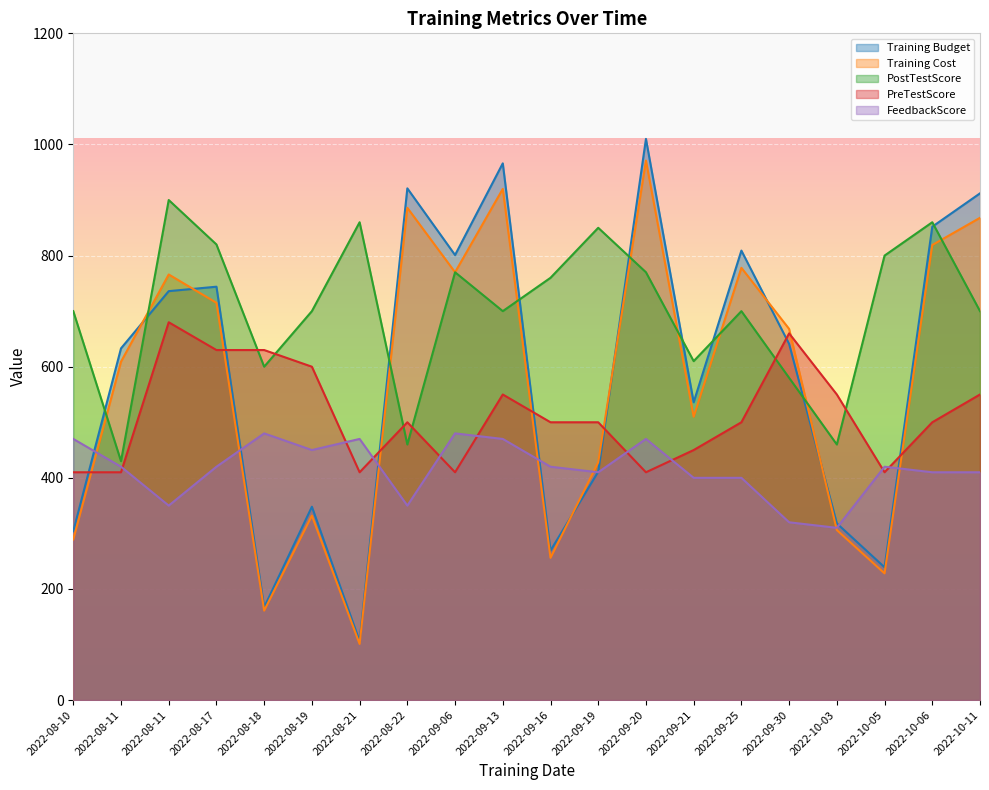

What is the sum of the Training Budget values at 2022-10-06 and 2022-08-19?

1200